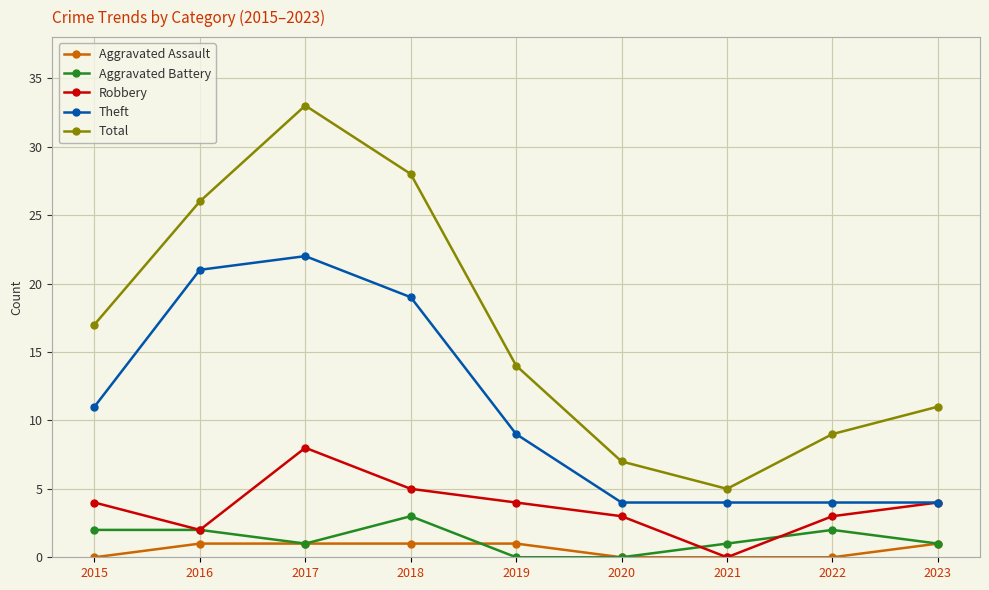

What is the value of the Aggravated Battery point at the 7th from the left?

1